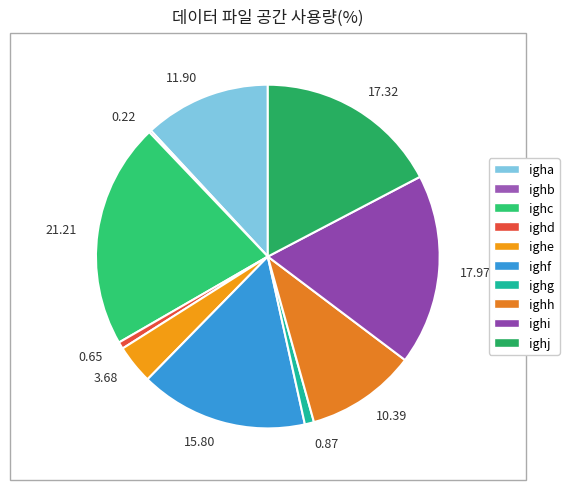

Between 15.80 and 0.87, which is larger?

15.80